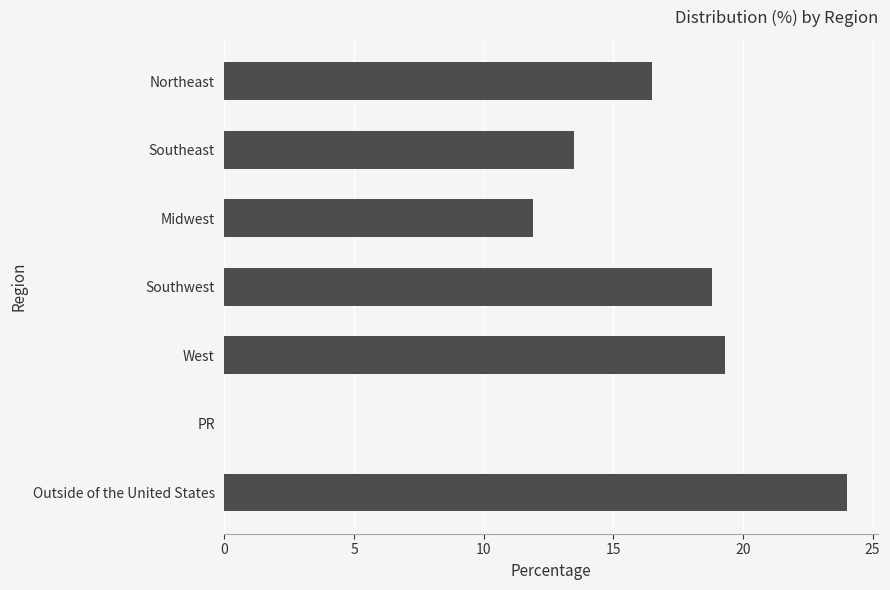

The value at Southwest is 4.0. True or false?

False